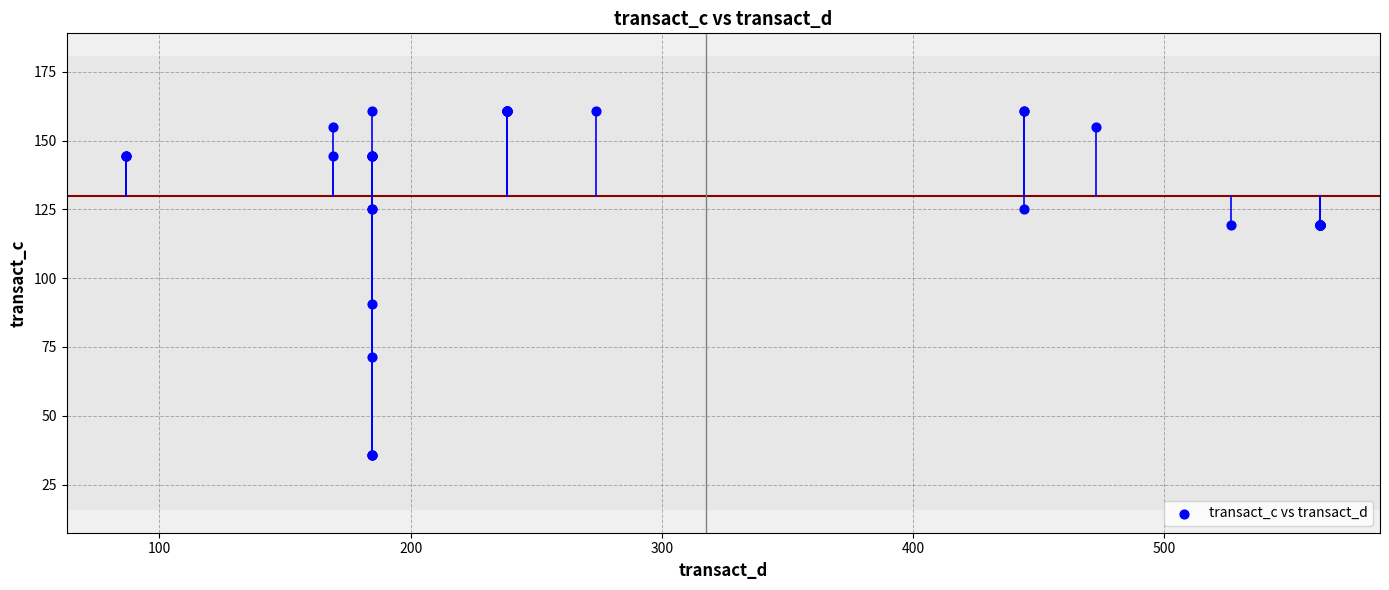

What Y value in the scatter plot is closest to 98?

90.8